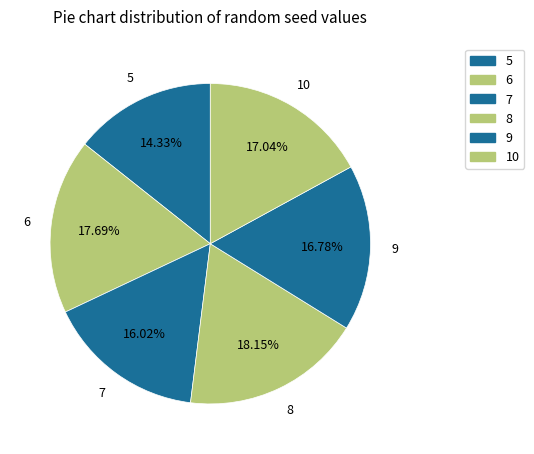

Combined, what portion of the pie is 5 and 8?

32.5%